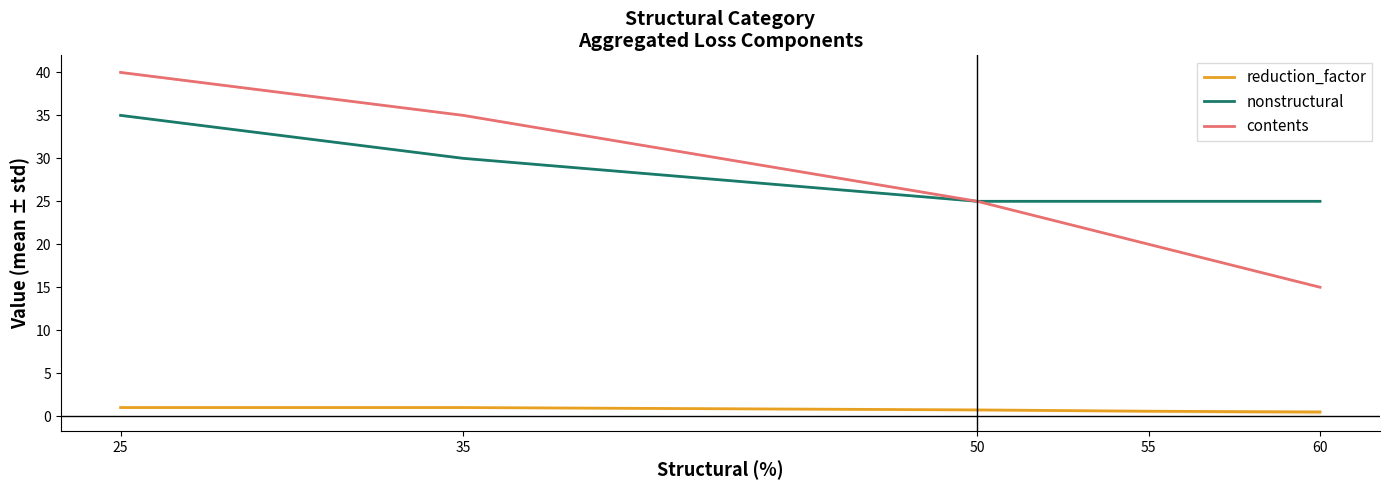

What is the value of the reduction_factor point at the 3rd from the left?

0.7